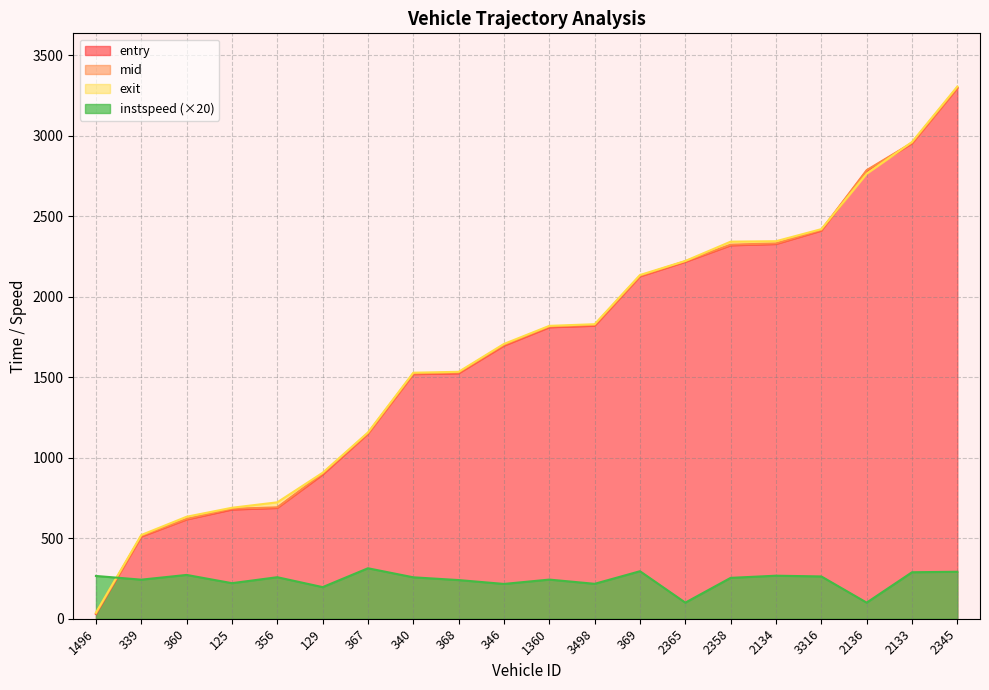

True or false: instspeed has more than 1 points higher than both neighbors.

True